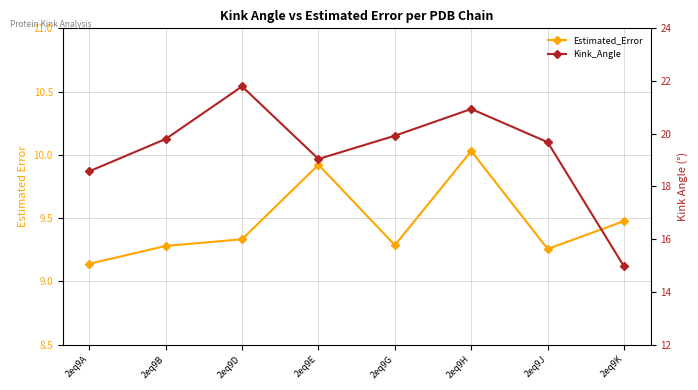

Reading right to left, what are all the values shown in this chart?

Estimated_Error: 9.5	9.3	10.0	9.3	9.9	9.3	9.3	9.1
Kink_Angle: 15.0	19.7	20.9	19.9	19.0	21.8	19.8	18.6